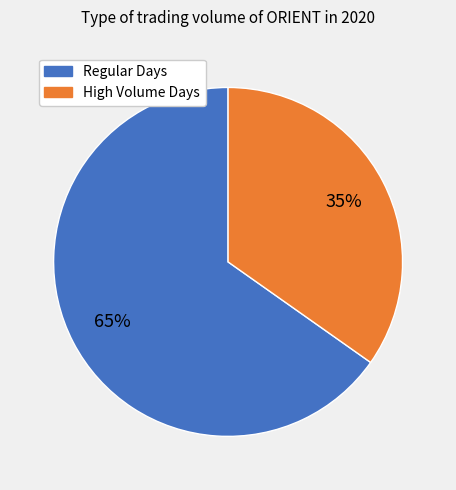

How many segments does this pie chart have?

2